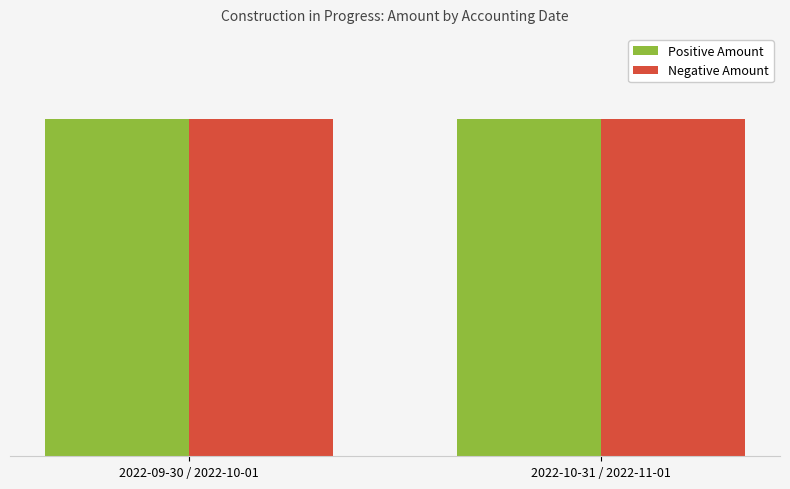

Reading right to left, list all the values displayed in this chart.

Positive Amount: 27936.9	27936.9
Negative Amount: -27936.9	-27936.9